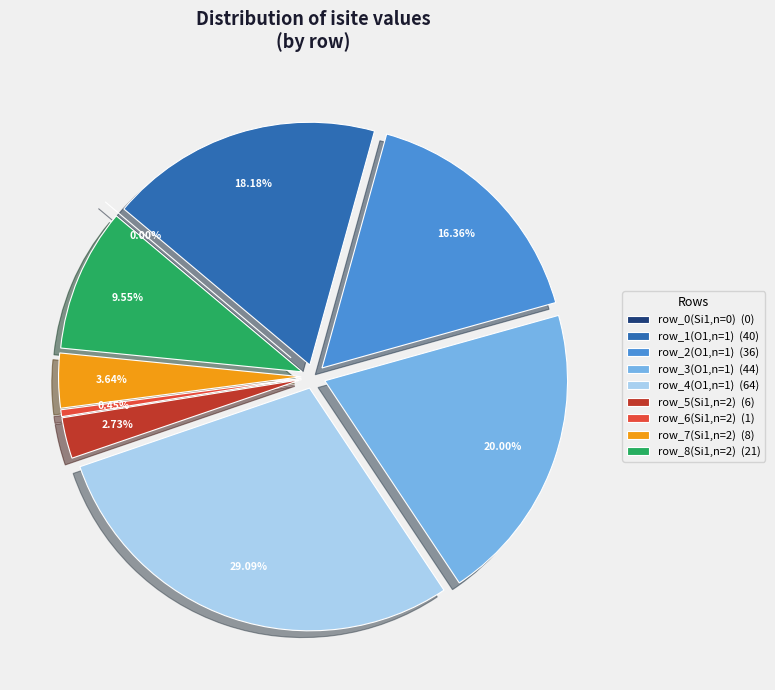

What is the change in value from row_2(O1,n=1) to row_8(Si1,n=2)?

-15